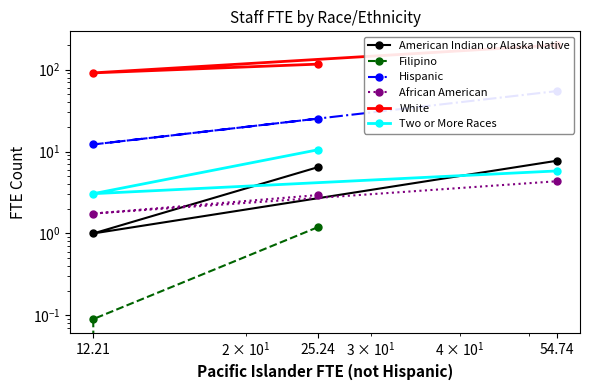

Reading right to left, extract all data points from this chart.

American Indian or Alaska Native: 54.74=7.7	12.21=1.0	25.24=6.4
Filipino: 54.74=0.0	12.21=0.1	25.24=1.2
Hispanic: 54.74=54.7	12.21=12.2	25.24=25.2
African American: 54.74=4.3	12.21=1.8	25.24=2.9
White: 54.74=199.8	12.21=91.3	25.24=116.8
Two or More Races: 54.74=5.8	12.21=3.1	25.24=10.5